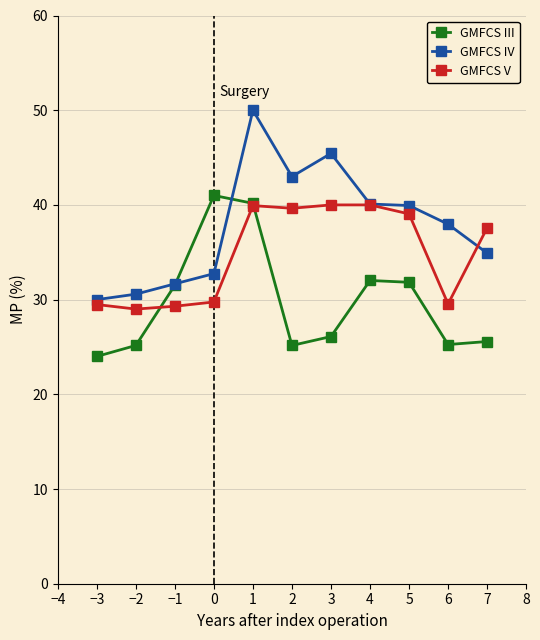

What is the label of the 10th point from the left?

6